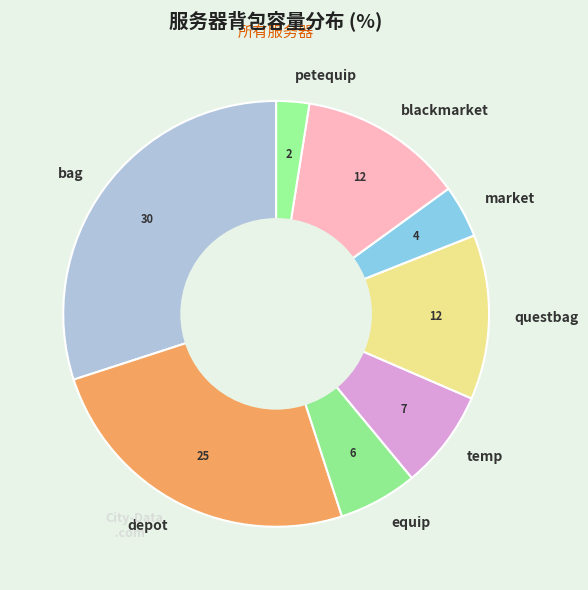

Does any single category account for the majority?

No